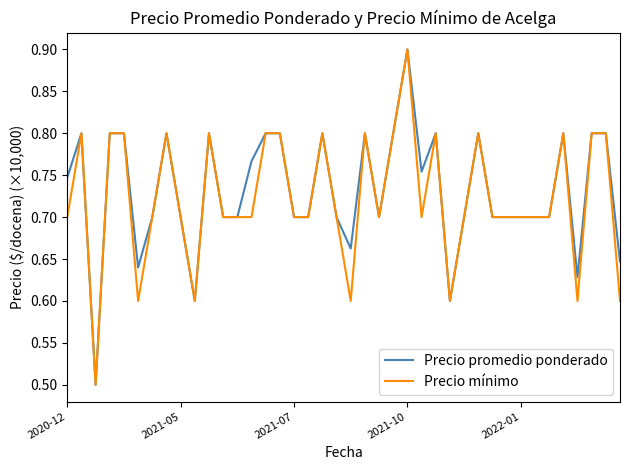

What is the sum of all Precio mínimo values?

28.9